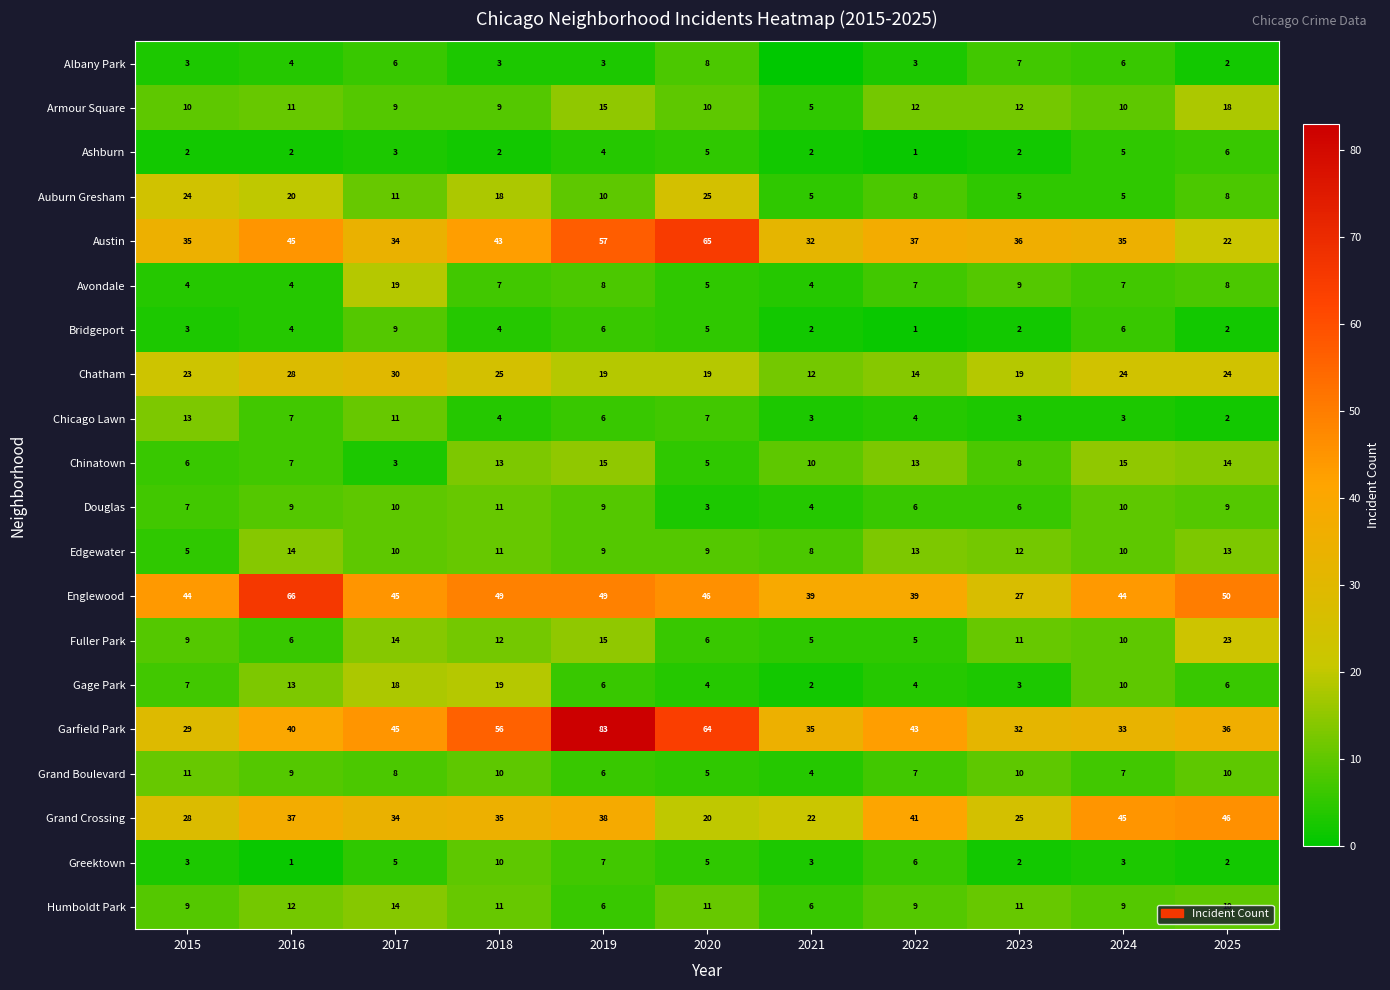

Which series changed the most between 2015 and 2022?

Auburn Gresham